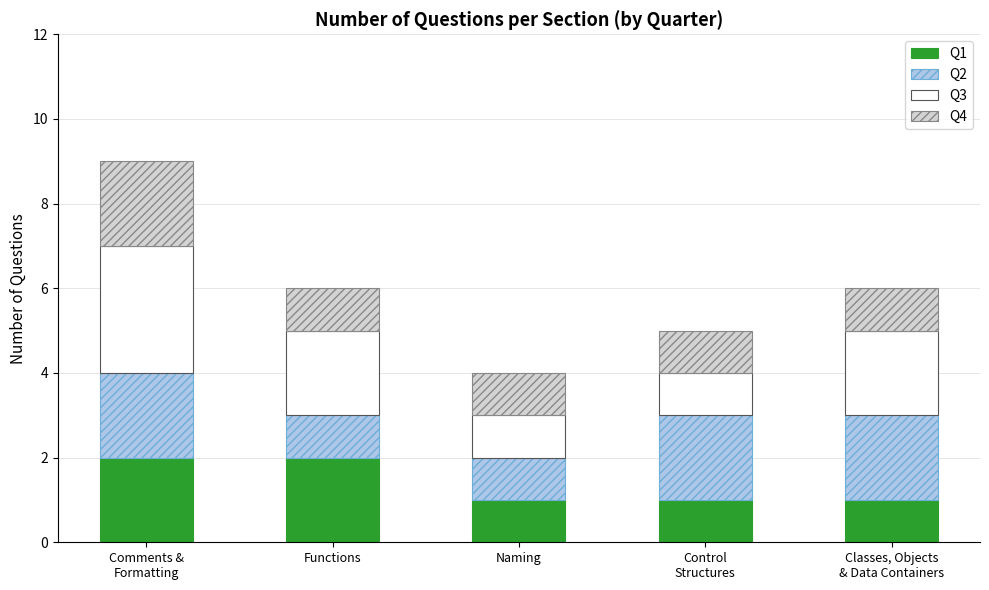

What is the total value across all series at Functions?

6